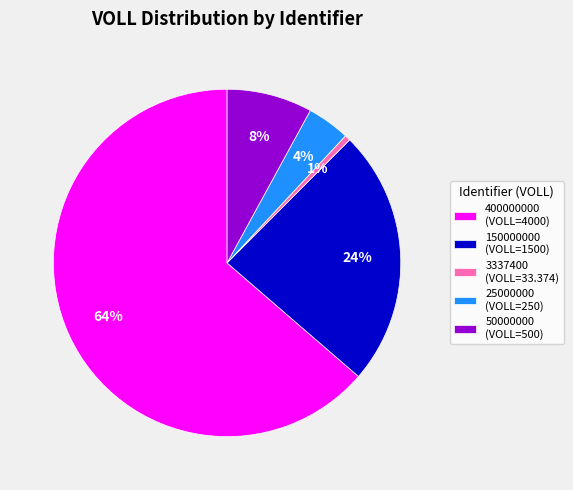

To the nearest percent, what is the average slice percentage?

20%